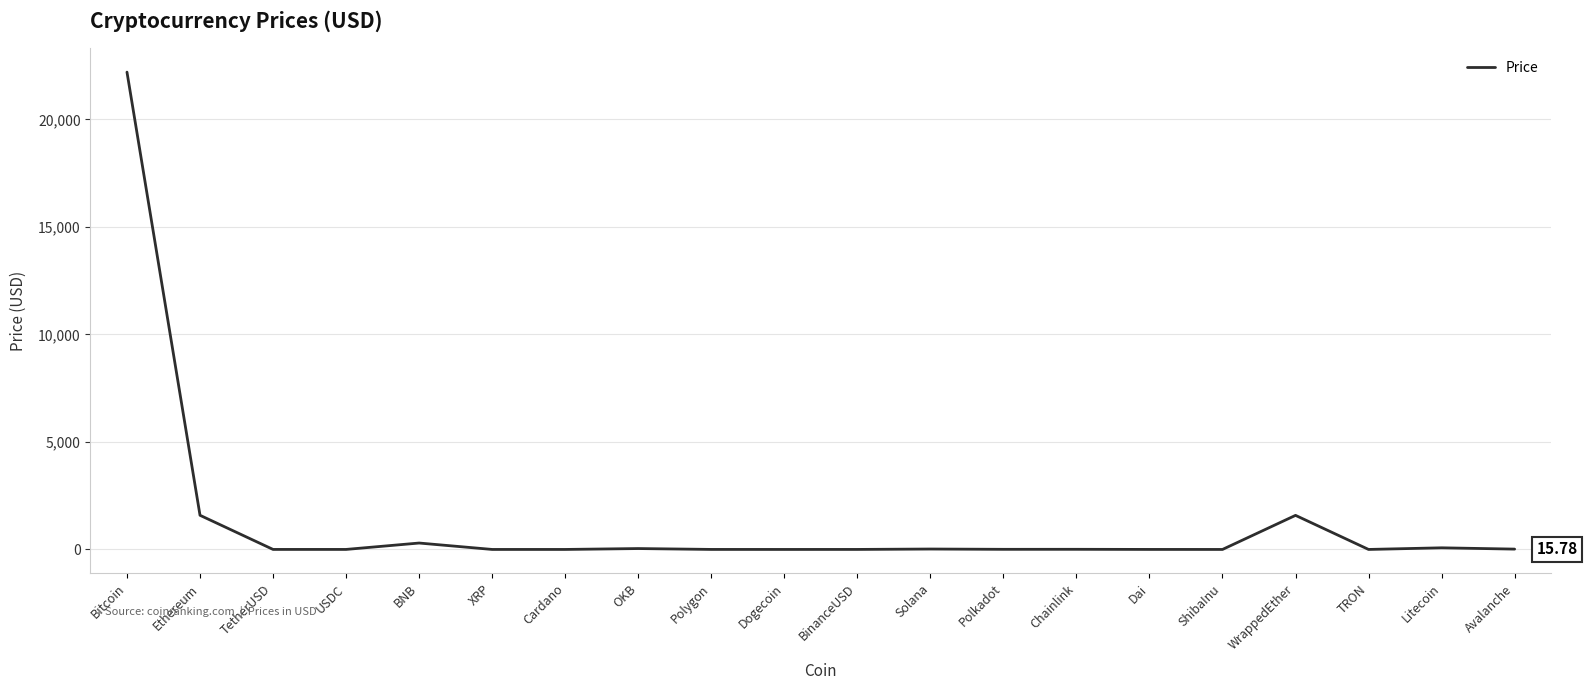

What is the difference between the maximum and minimum values?

22200.9